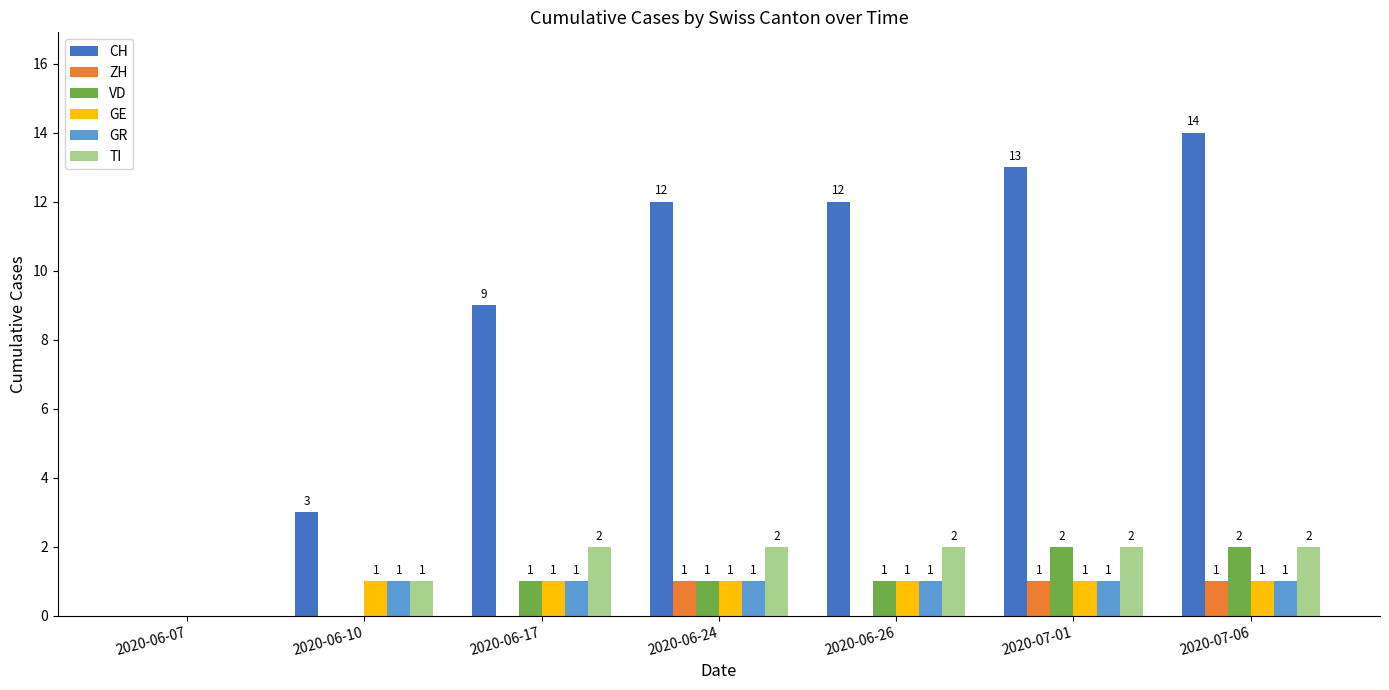

Reading right to left, list all the values displayed in this chart.

CH: 2020-07-06=14	2020-07-01=13	2020-06-26=12	2020-06-24=12	2020-06-17=9	2020-06-10=3	2020-06-07=0
ZH: 2020-07-06=1	2020-07-01=1	2020-06-26=0	2020-06-24=1	2020-06-17=0	2020-06-10=0	2020-06-07=0
VD: 2020-07-06=2	2020-07-01=2	2020-06-26=1	2020-06-24=1	2020-06-17=1	2020-06-10=0	2020-06-07=0
GE: 2020-07-06=1	2020-07-01=1	2020-06-26=1	2020-06-24=1	2020-06-17=1	2020-06-10=1	2020-06-07=0
GR: 2020-07-06=1	2020-07-01=1	2020-06-26=1	2020-06-24=1	2020-06-17=1	2020-06-10=1	2020-06-07=0
TI: 2020-07-06=2	2020-07-01=2	2020-06-26=2	2020-06-24=2	2020-06-17=2	2020-06-10=1	2020-06-07=0